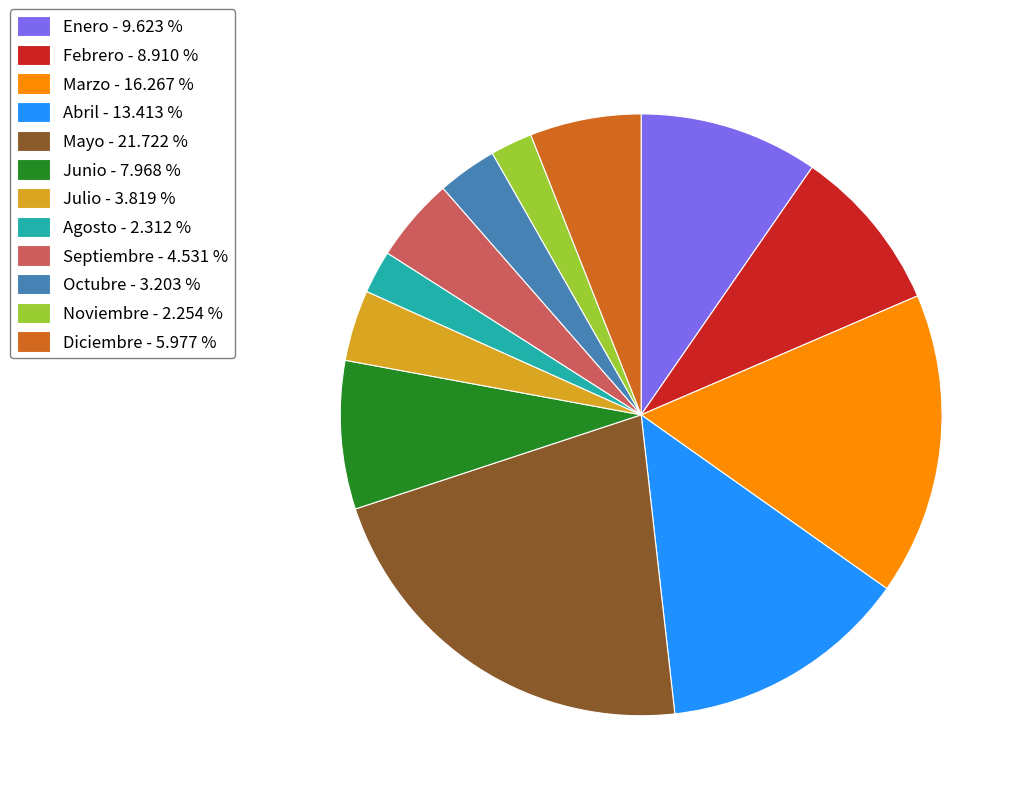

Is the sum of Junio - 7.968 % and Abril - 13.413 % greater than half?

No